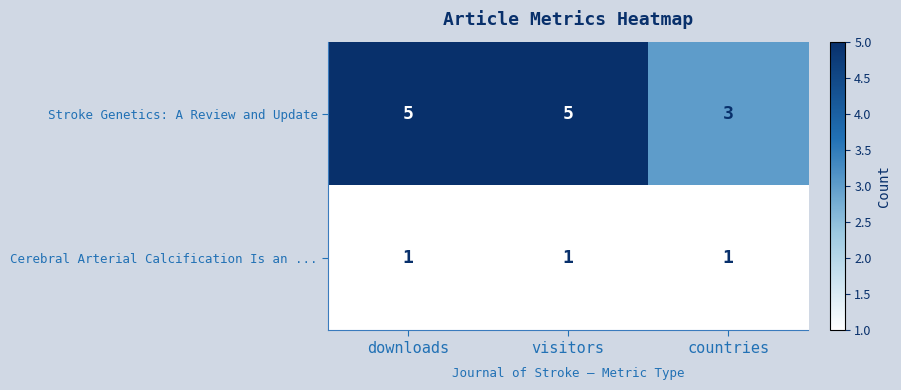

The value of Cerebral Arterial Calcification Is an ... at visitors is 0. True or false?

False